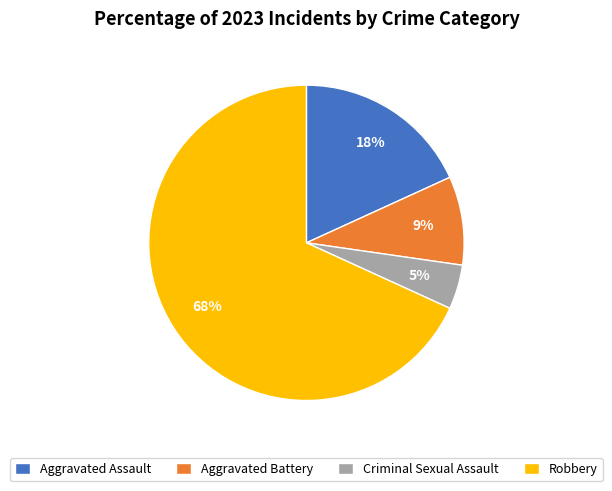

Which category accounts for the majority?

Robbery